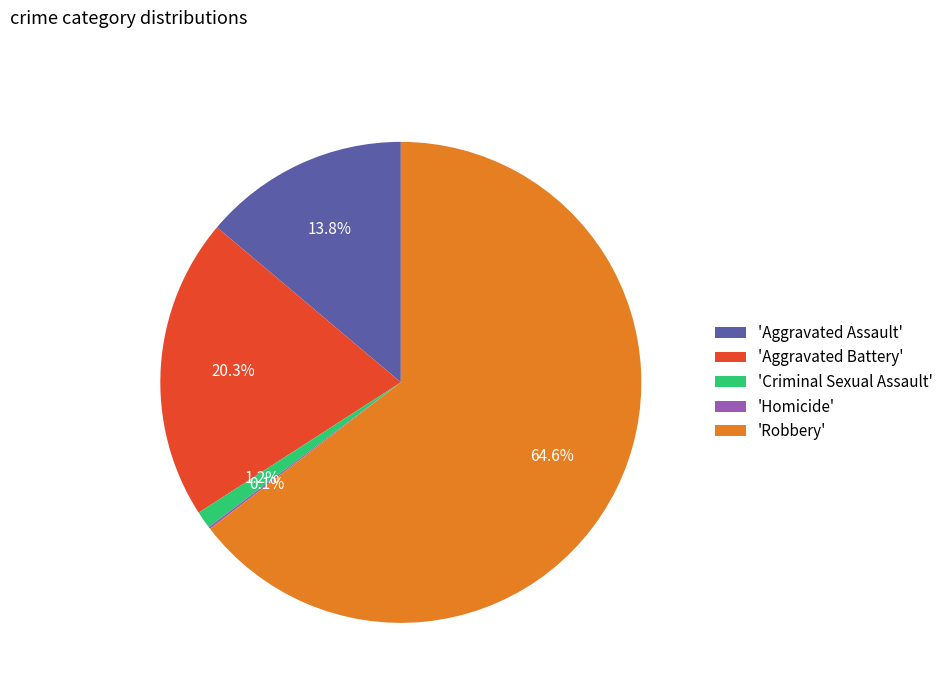

Is there any slice that represents more than half of the pie?

Yes